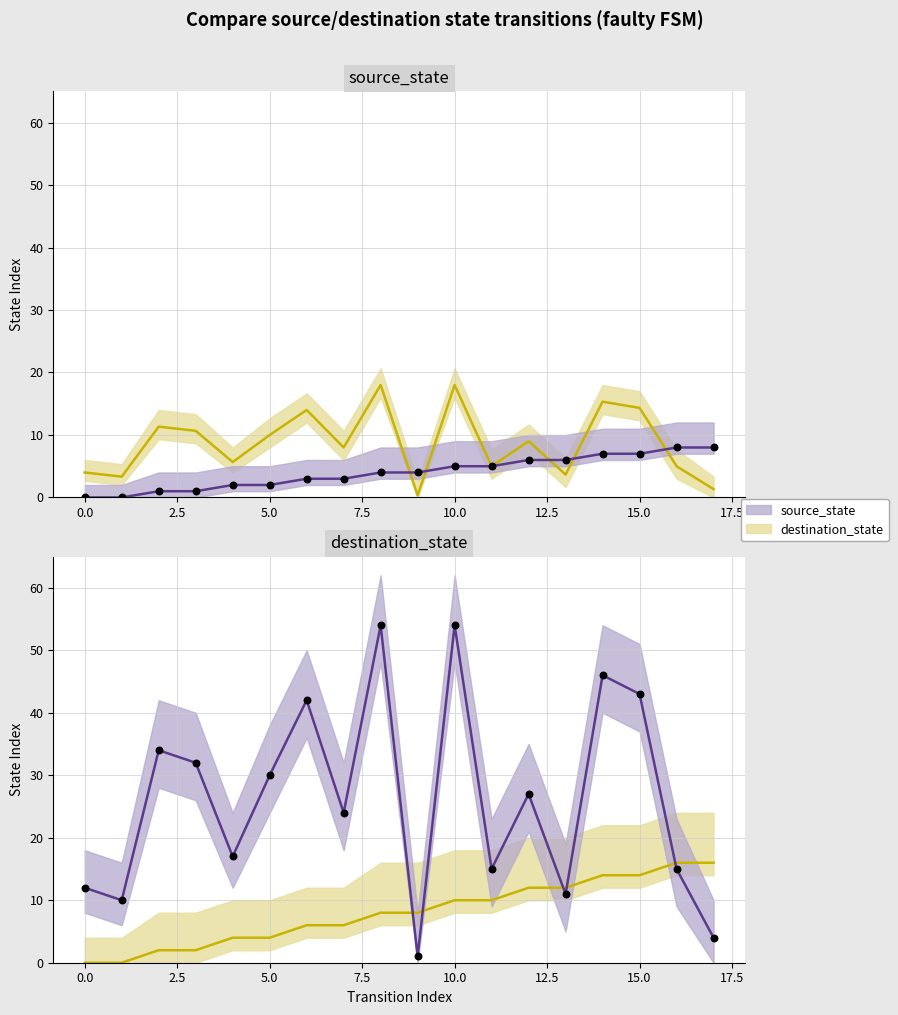

At which category is the sum across all series the highest?

10